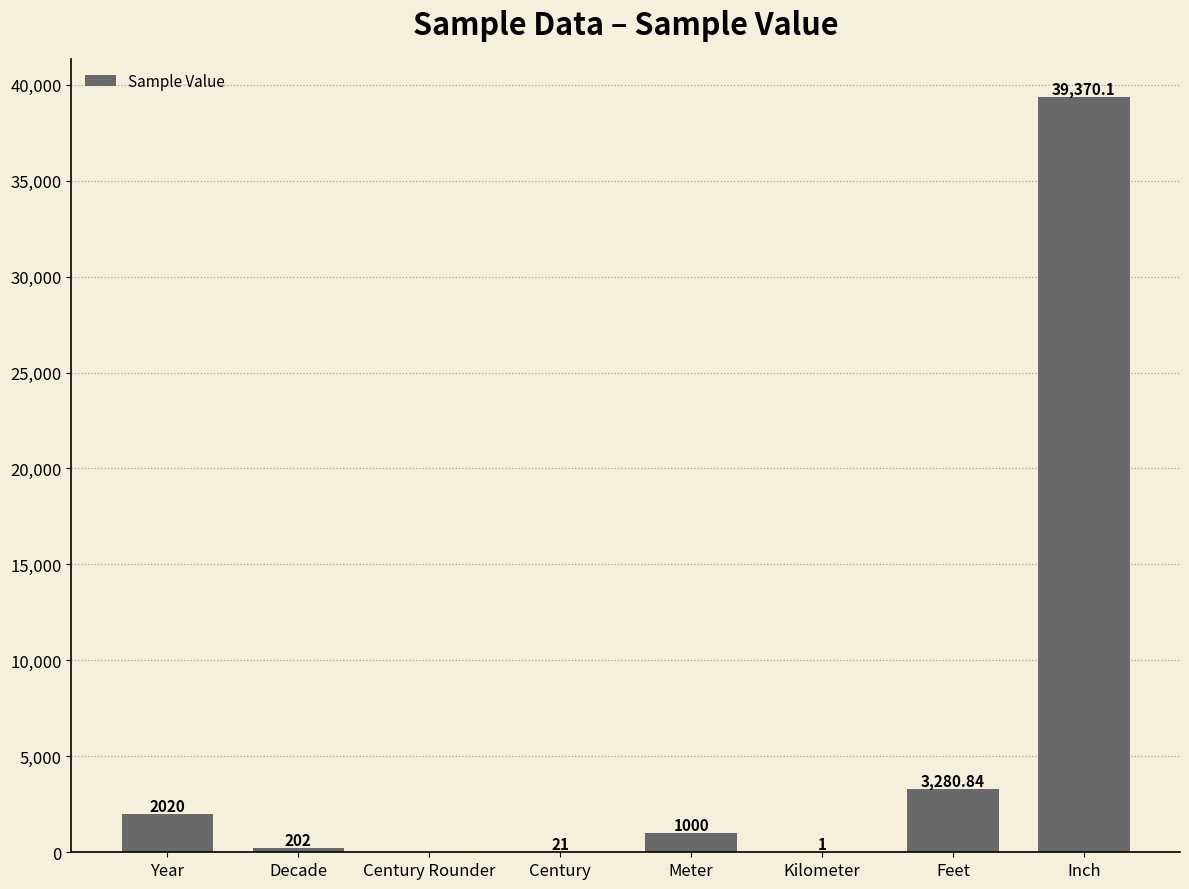

Reading left to right, what are all the values shown in this chart?

2020.0	202.0	0.0	21.0	1000.0	1.0	3280.8	39370.1